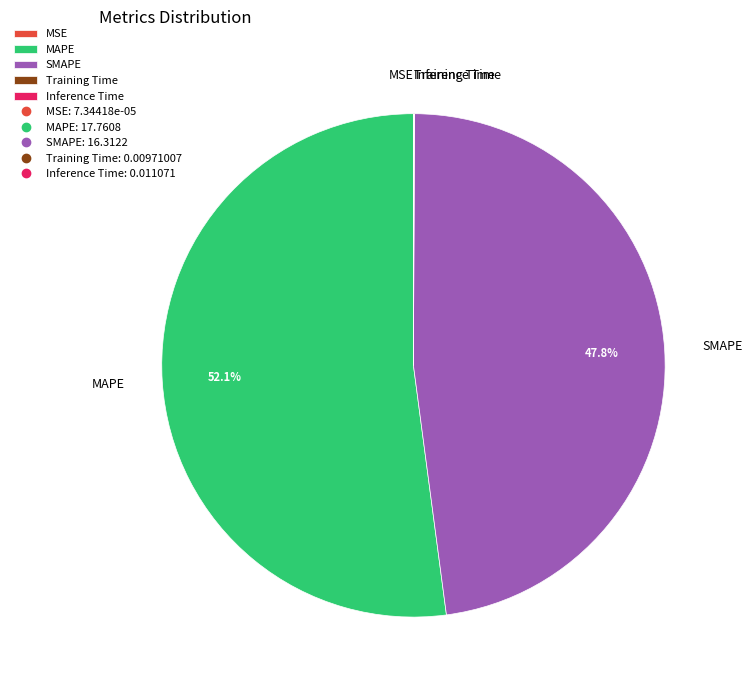

True or false: SMAPE accounts for 48% of the total.

True